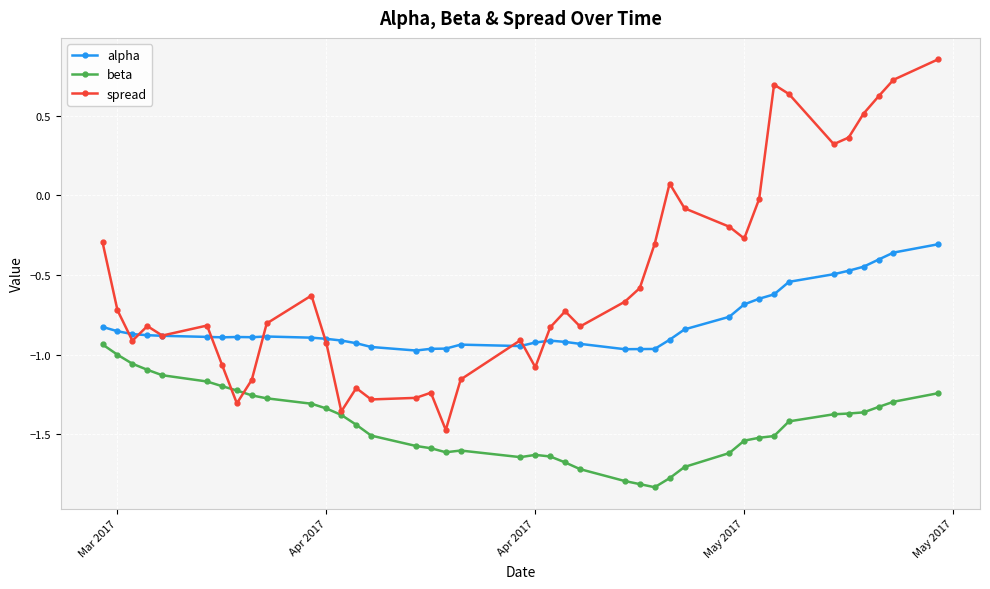

In alpha, how many points are higher than both neighbors (excluding endpoints)?

4